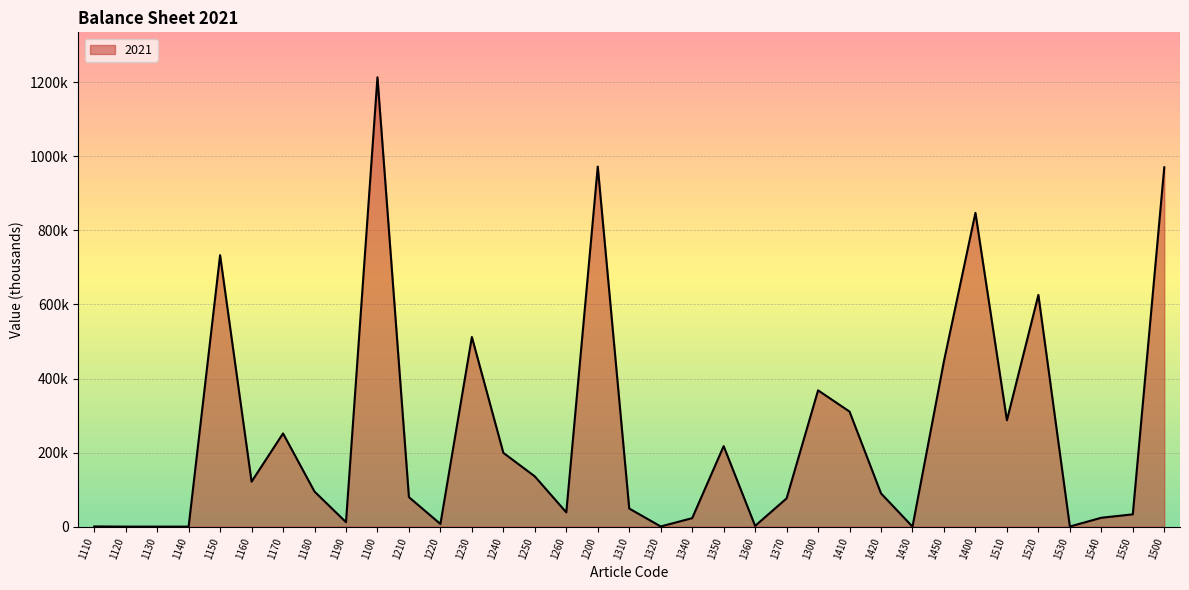

Where does the data first go above 89757?

1150